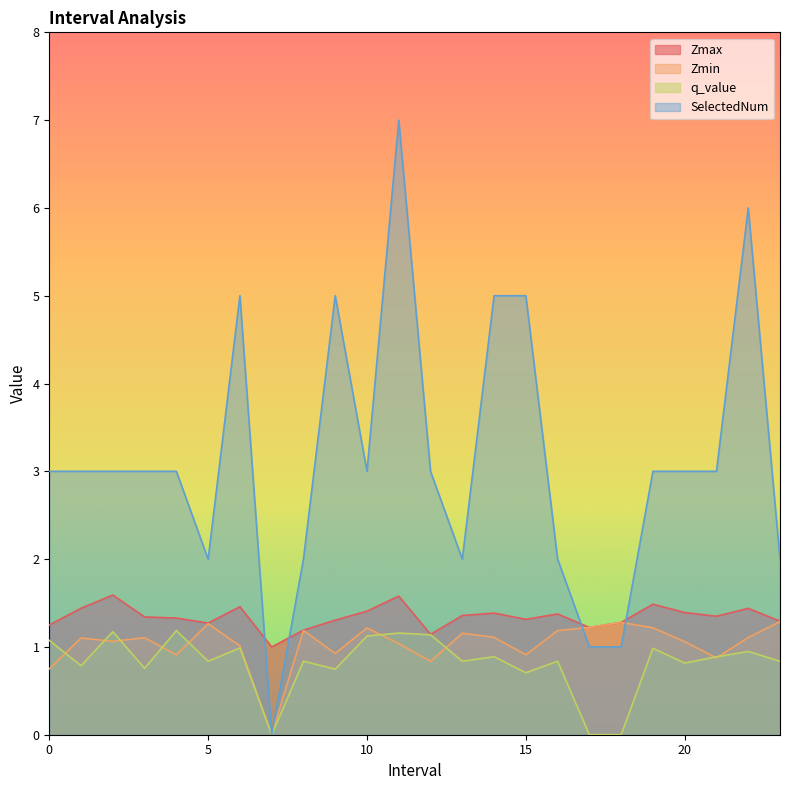

The Zmax series shows 1.3 at 5. True or false?

True